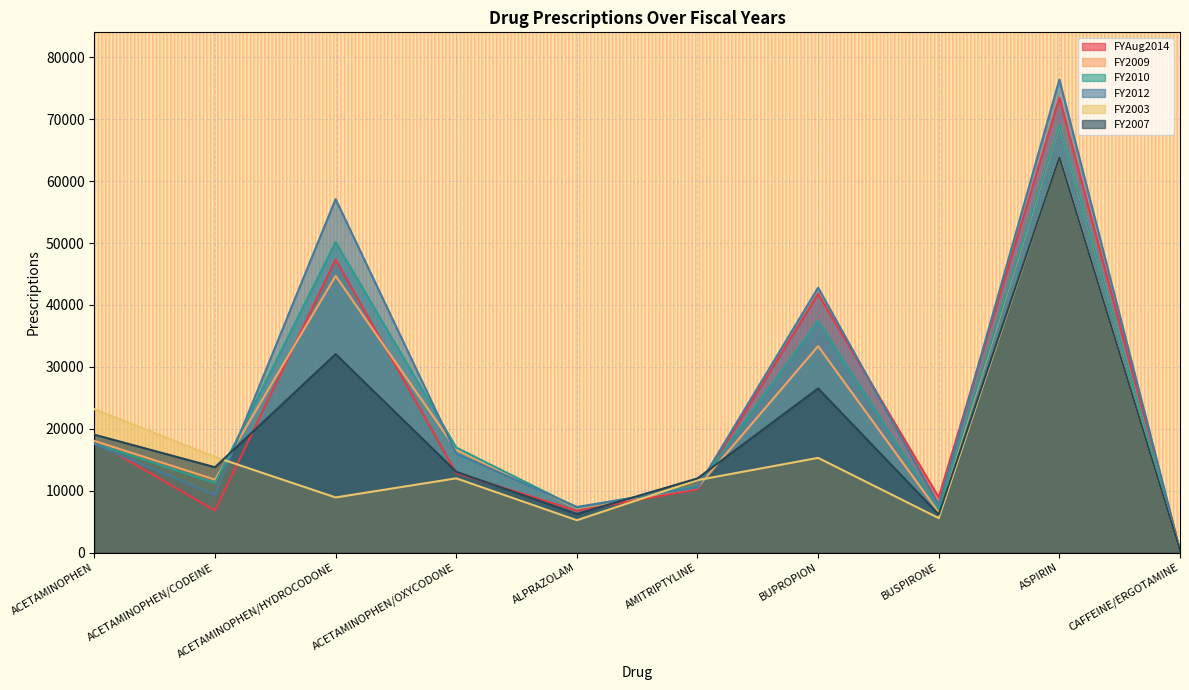

At AMITRIPTYLINE, list the series in order from smallest to largest.

FYAug2014, FY2012, FY2009, FY2010, FY2003, FY2007